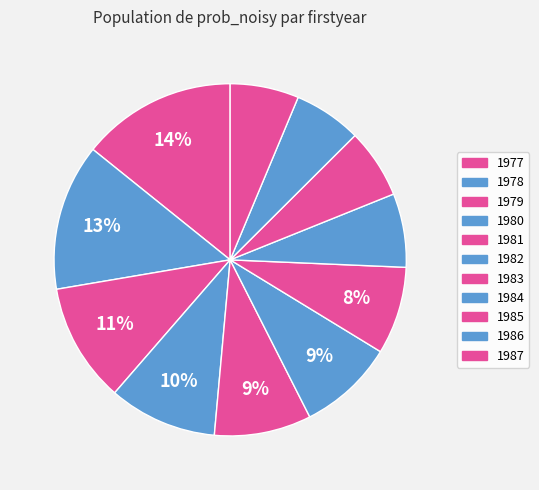

Count the number of slices in the pie.

11